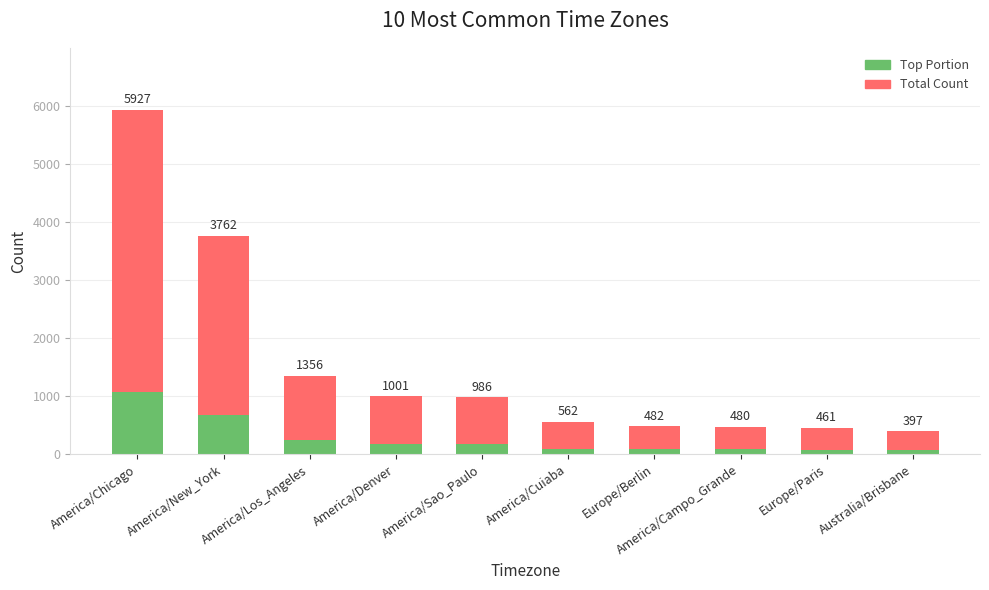

True or false: Top Portion has a value of 83.0 at Europe/Paris.

True